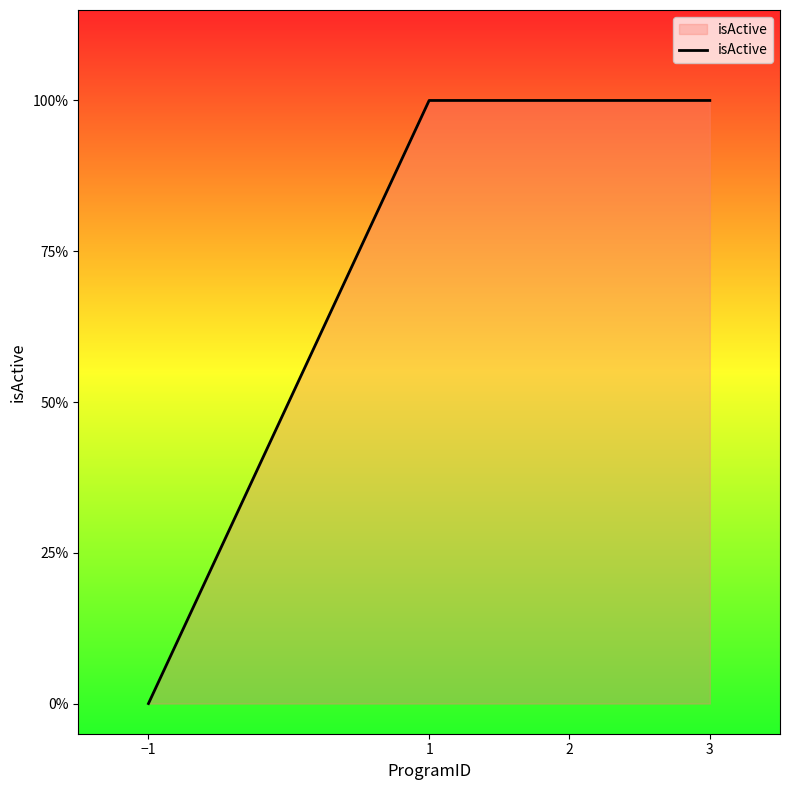

List the labels in order of value, largest first.

1, 2, 3, −1